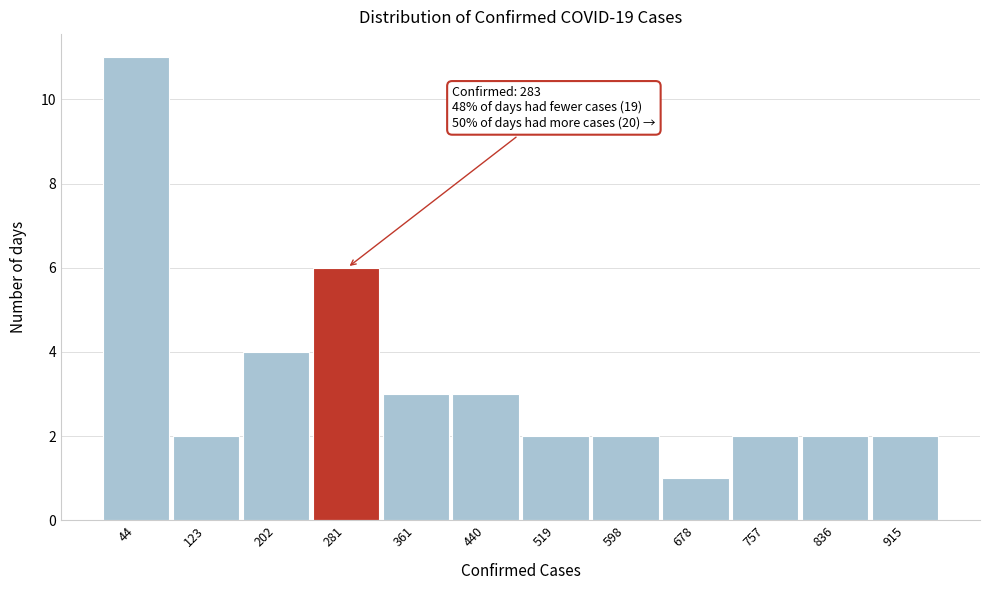

Over which range of the x-axis is the bar tallest?

10 to 90